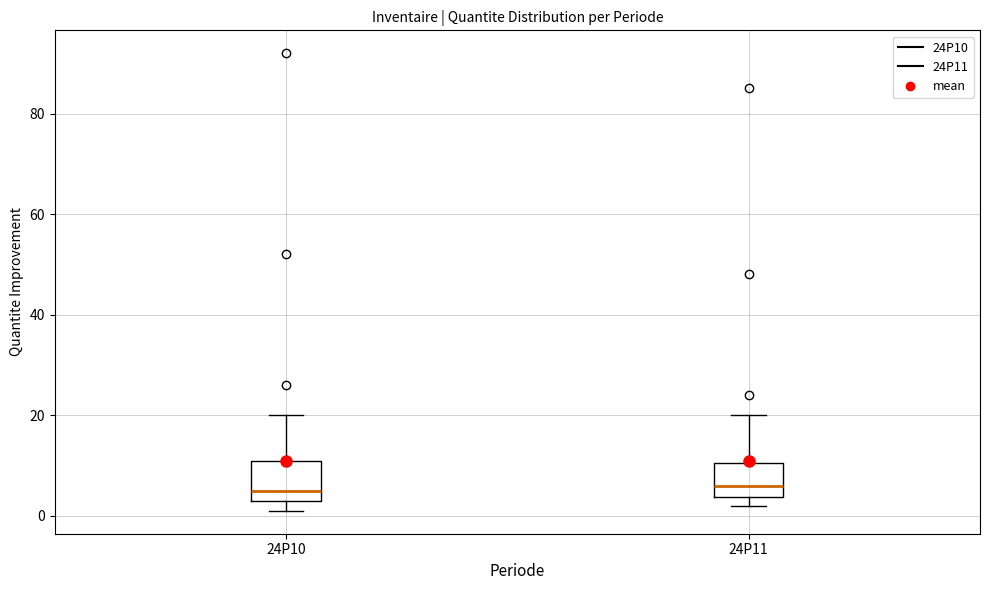

Where does the upper whisker of the box for 24P10 end on the y-axis? The values are not printed on the chart, so give them approximately, as read against the axis.

20